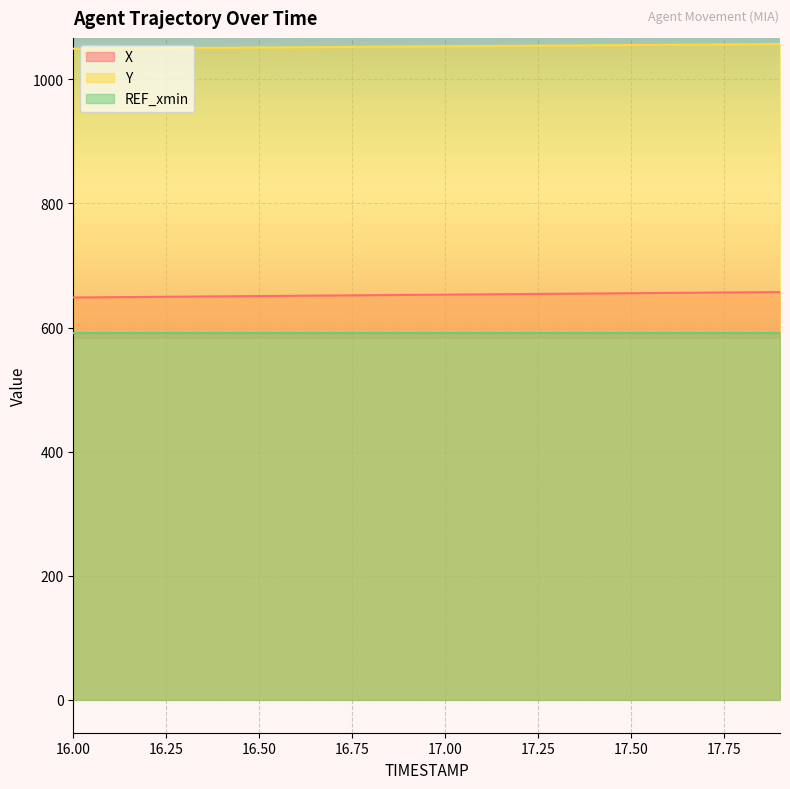

Which category has the highest value across all series?

17.9